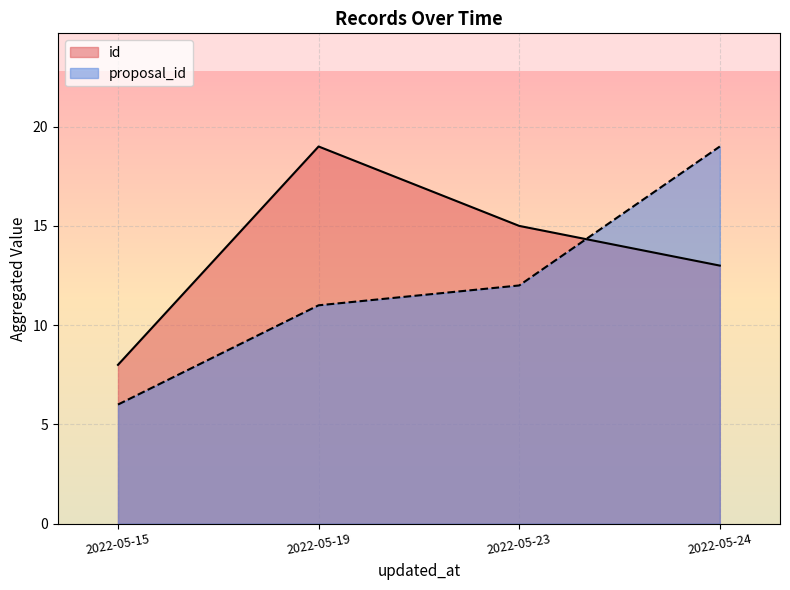

Is it true that id equals 5 at 7?

False